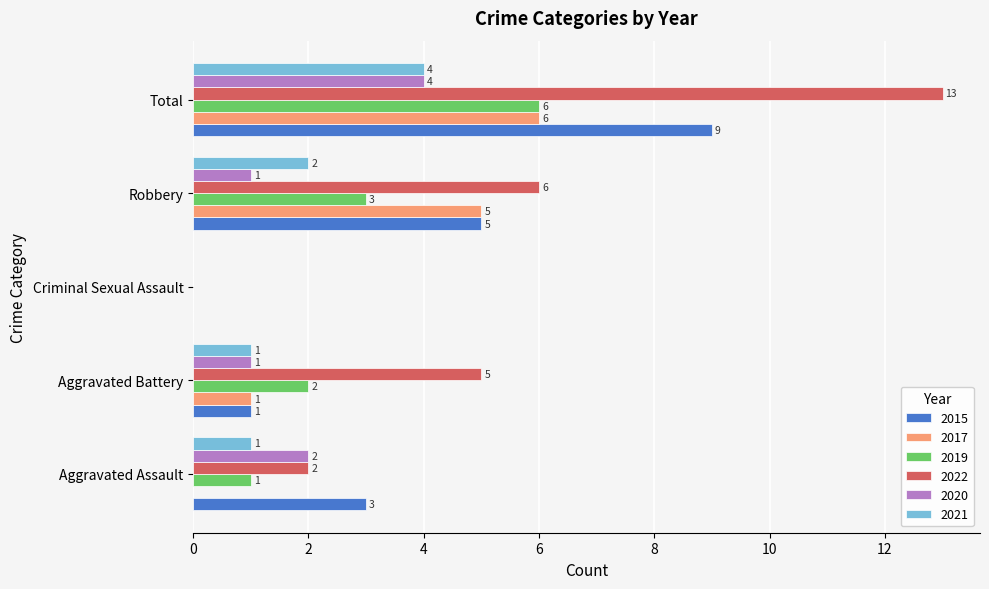

Is the value of 2021 at Aggravated Assault greater than the value of 2022 at Aggravated Battery?

No